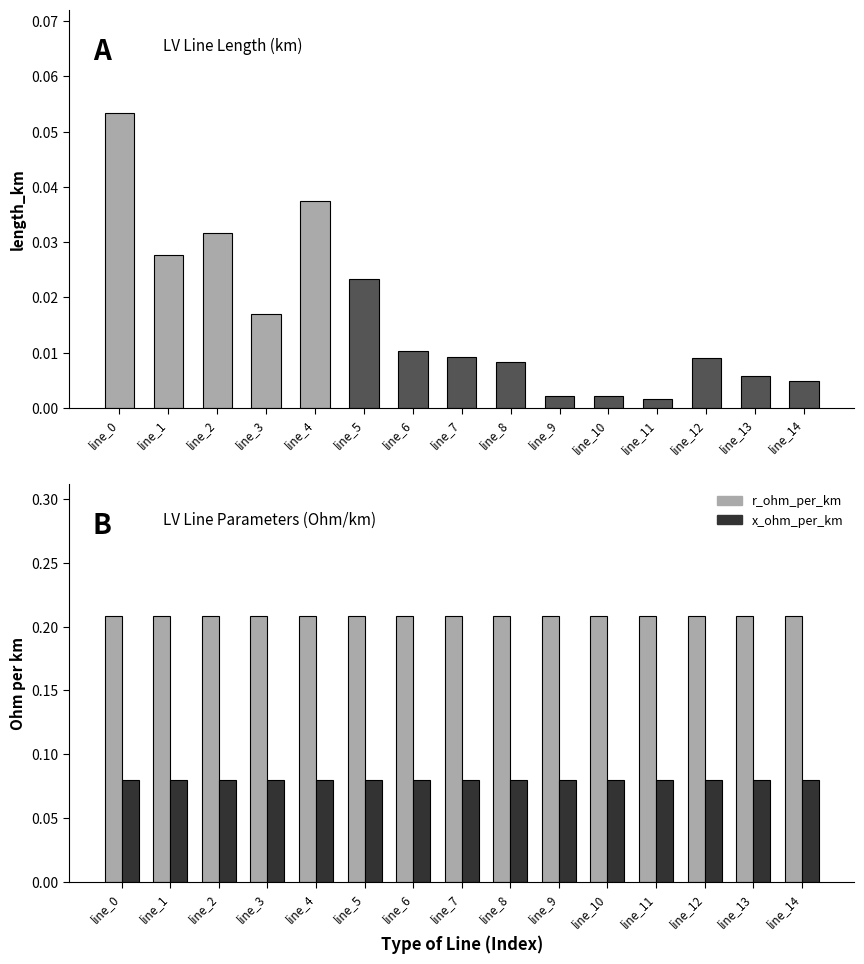

List the series in order of their overall mean, lowest first.

length_km, x_ohm_per_km, r_ohm_per_km